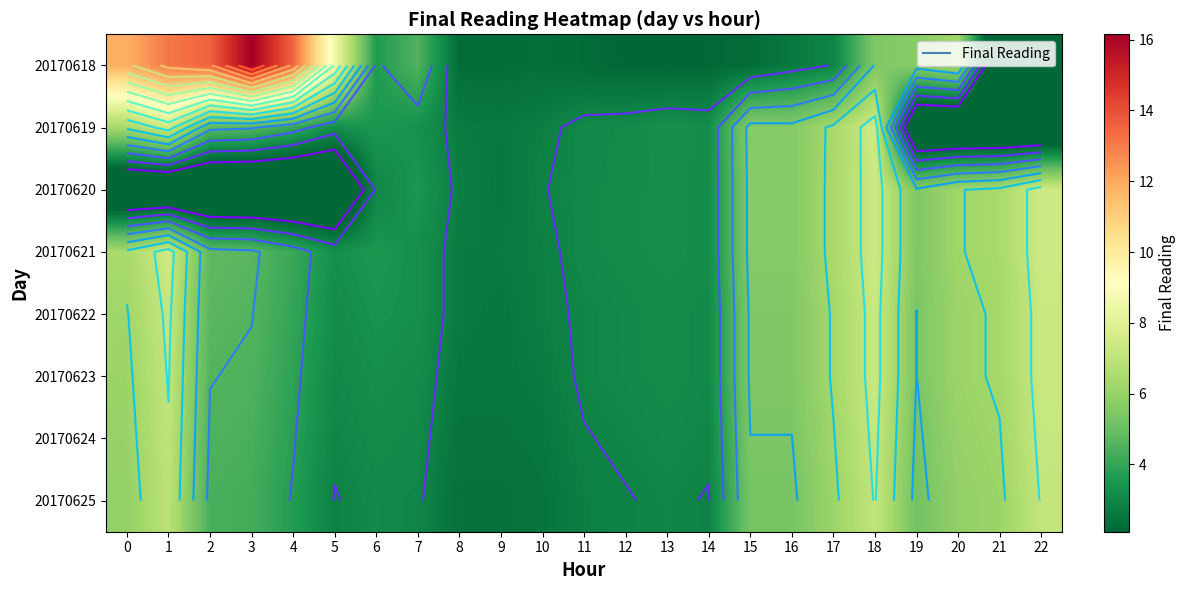

List the labels in order of 20170618 value, largest first.

3, 2, 4, 1, 0, 5, 20, 19, 18, 7, 6, 17, 16, 10, 8, 9, 15, 11, 14, 12, 13, 21, 22